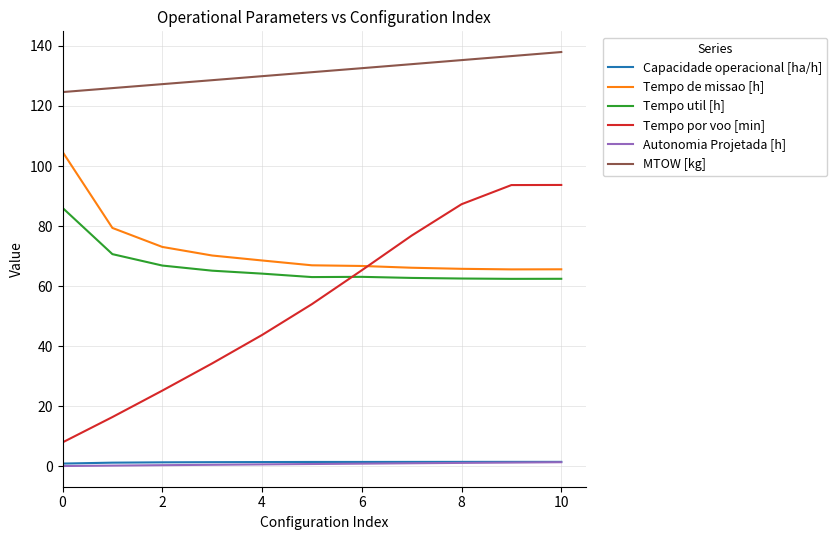

Which series has the largest total across all categories?

MTOW [kg]